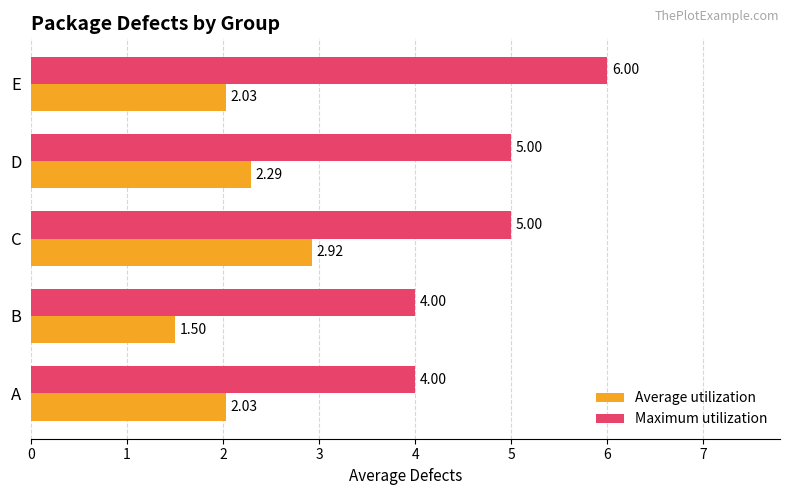

Count the number of categories in the chart.

5